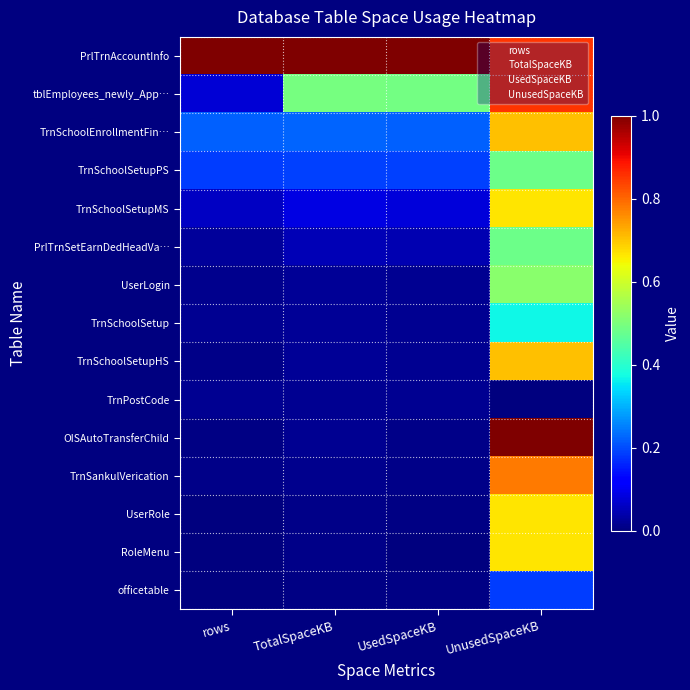

Which label corresponds to the largest value in the chart?

rows